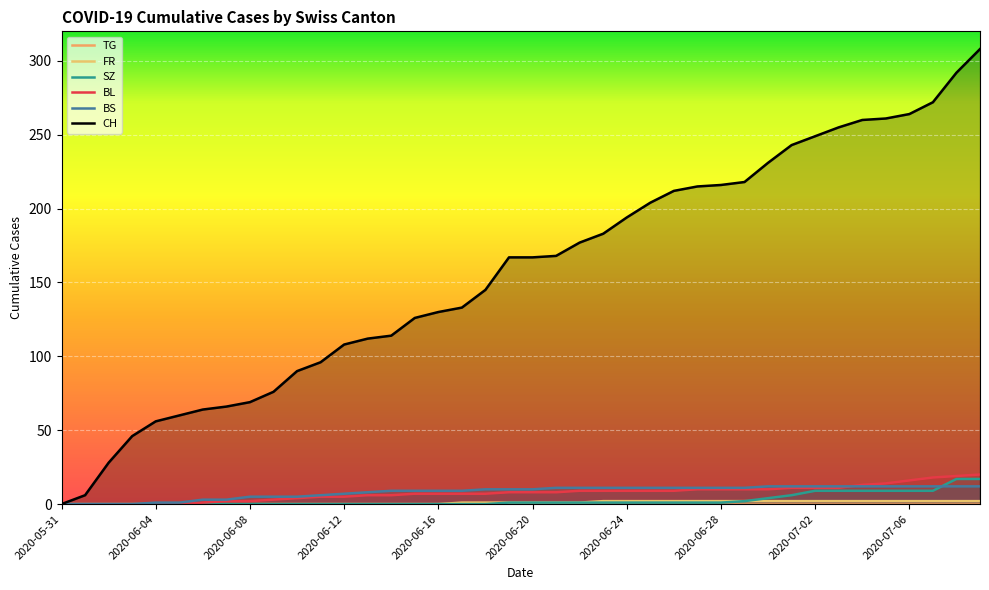

Reading left to right, what are all the values shown in this chart?

TG: 0	0	0	0	0	0	0	0	0	0	0	0	0	0	0	0	0	0	0	0	0	0	0	0	0	0	0	0	0	0	0	0	0	0	0	0	0	0	0	0
FR: 0	0	0	0	0	0	0	0	0	0	0	0	0	0	0	0	0	1	1	1	1	1	1	2	2	2	2	2	2	2	2	2	2	2	2	2	2	2	2	2
SZ: 0	0	0	0	0	0	0	0	0	0	0	0	0	0	0	0	0	0	0	1	1	1	1	1	1	1	1	1	1	2	4	6	9	9	9	9	9	9	17	17
BL: 0	0	0	0	0	0	1	2	2	3	4	5	5	6	6	7	7	7	7	8	8	8	9	9	9	9	9	10	10	10	10	11	11	11	13	14	16	18	19	20
BS: 0	0	0	0	1	1	3	3	5	5	5	6	7	8	9	9	9	9	10	10	10	11	11	11	11	11	11	11	11	11	12	12	12	12	12	12	12	12	12	12
CH: 0	6	28	46	56	60	64	66	69	76	90	96	108	112	114	126	130	133	145	167	167	168	177	183	194	204	212	215	216	218	231	243	249	255	260	261	264	272	292	308